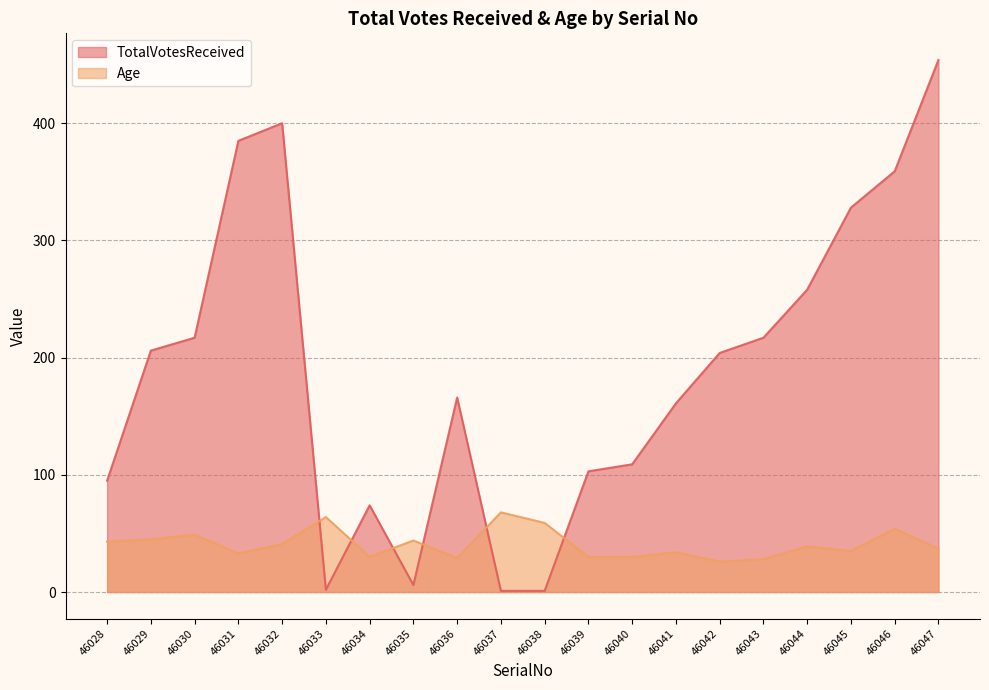

What is the difference between the TotalVotesReceived values at 46030 and 46035?

211